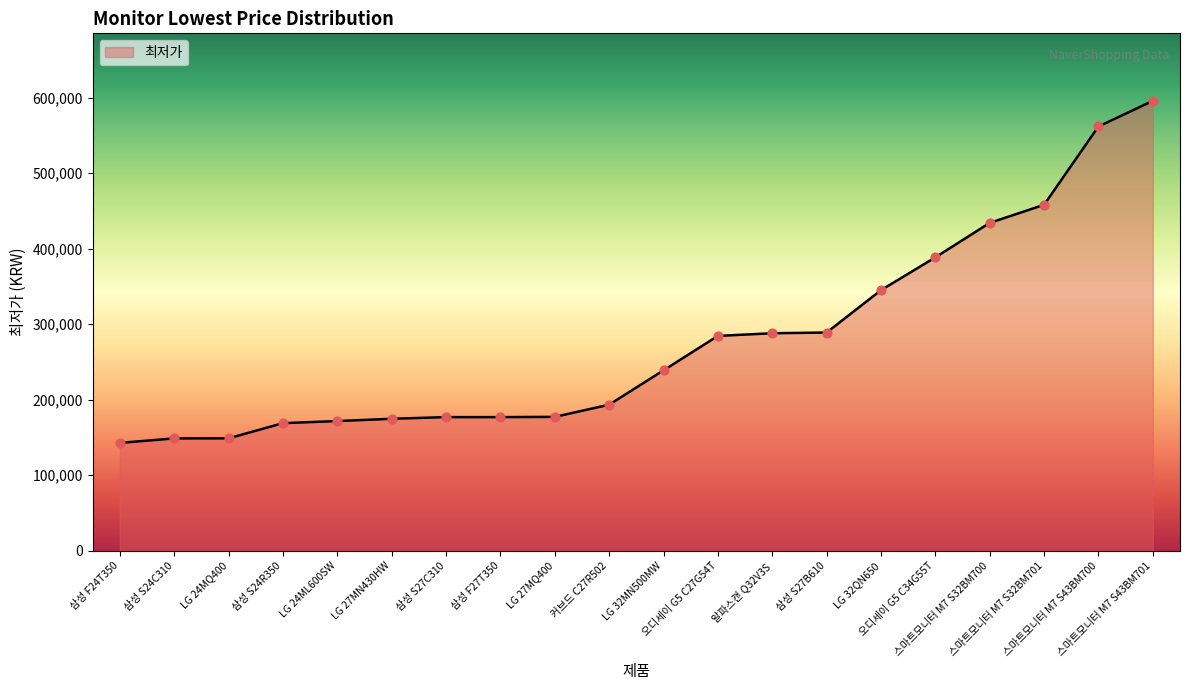

What is the change in value from LG 27MN430HW to 삼성 S27C310?

+2200